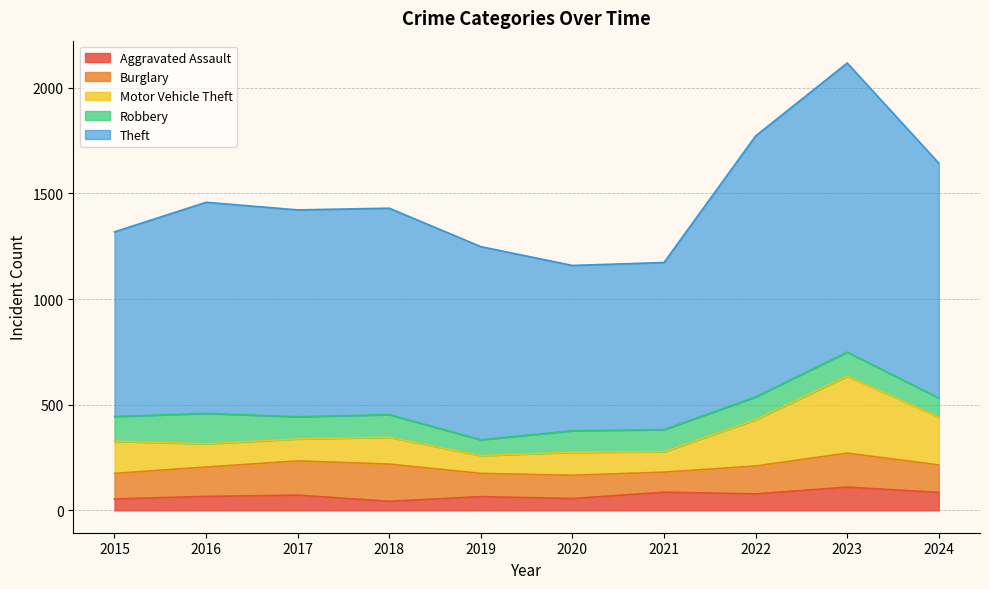

True or false: Theft and Aggravated Assault intersect in this chart.

False